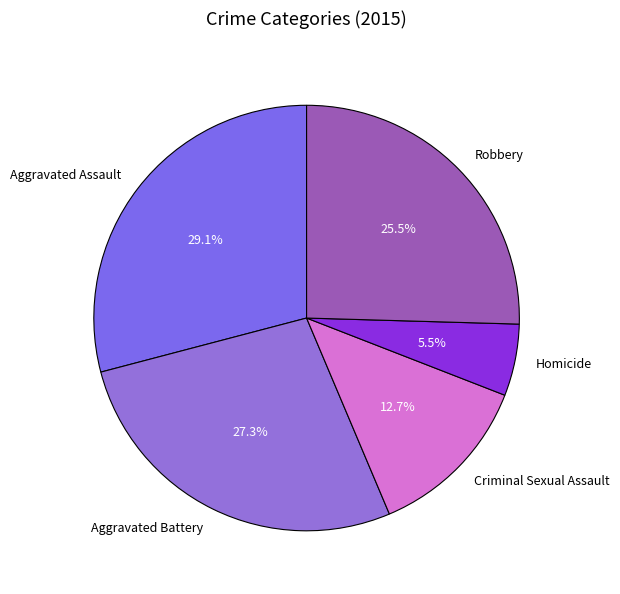

Which has a higher value, Robbery or Homicide?

Robbery